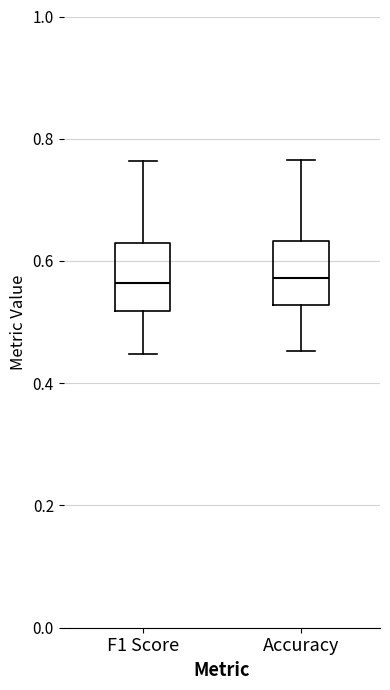

Where does the upper whisker of the box for F1 Score end on the y-axis? The values are not printed on the chart, so give them approximately, as read against the axis.

0.76